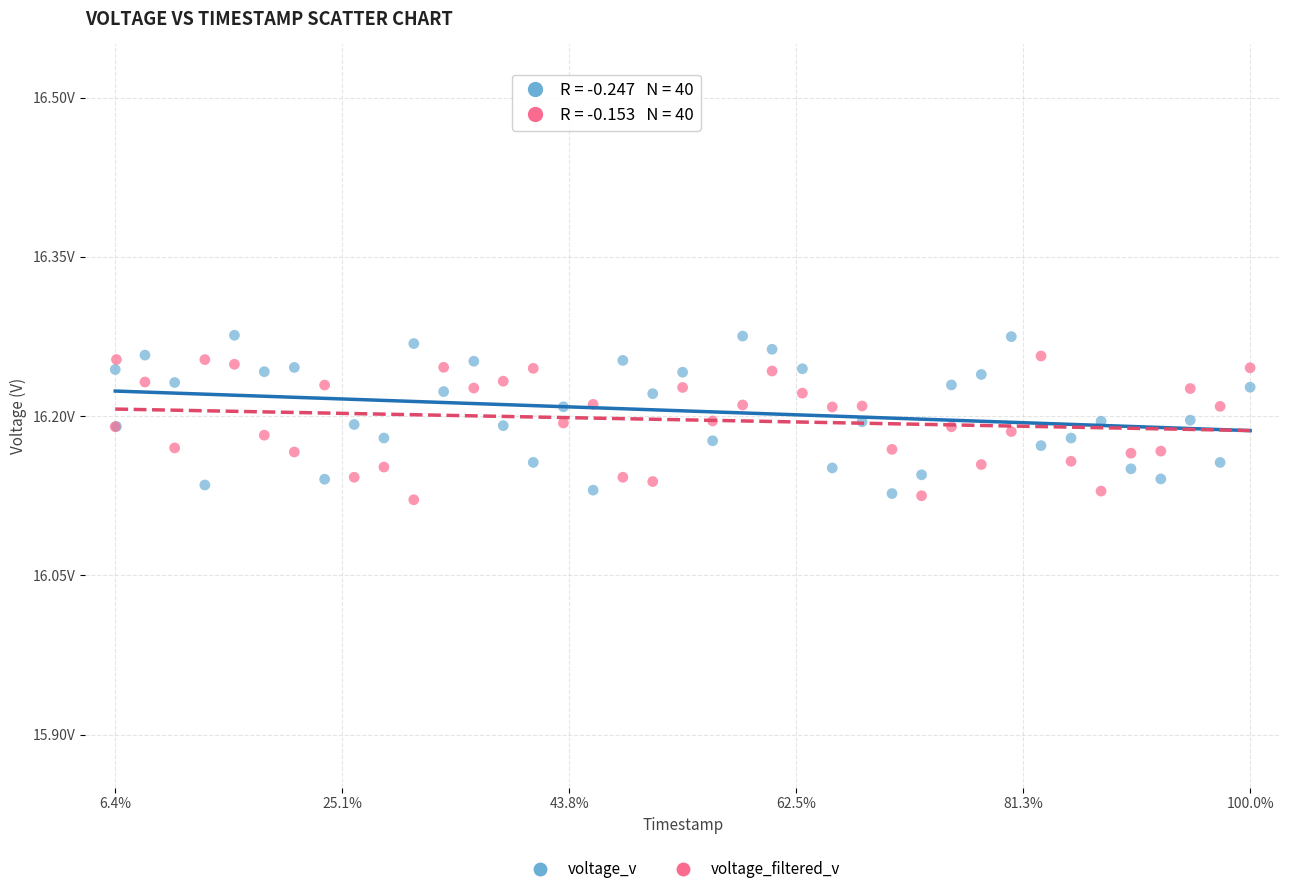

What are all the series names shown in the legend?

voltage_v, voltage_filtered_v